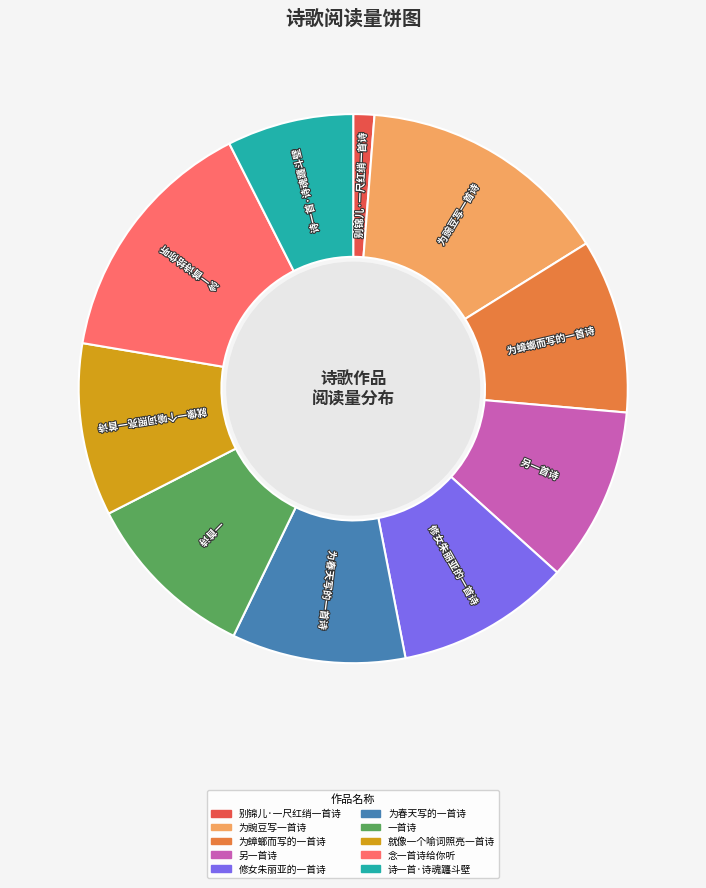

Does any single category account for the majority?

No